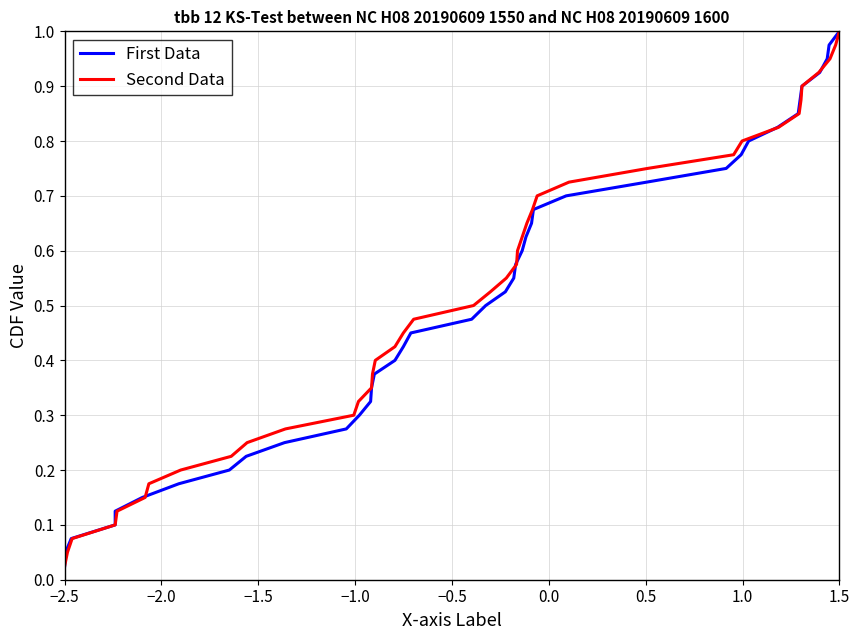

Which category has the lowest value in the Second Data series?

−2.5